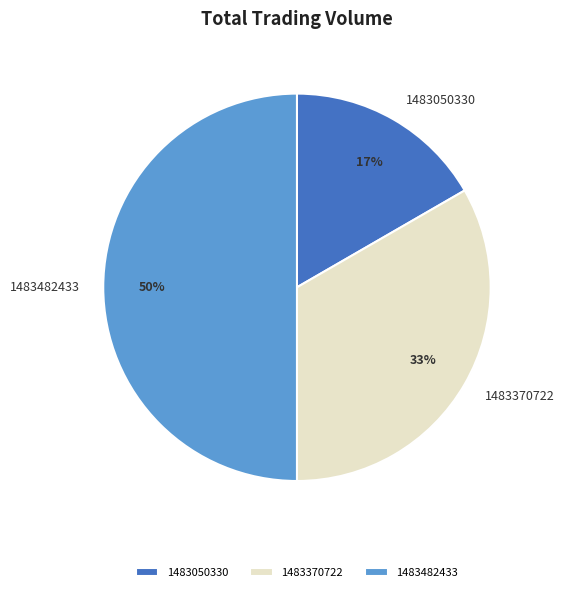

Which category has the smallest portion of the pie?

1483050330